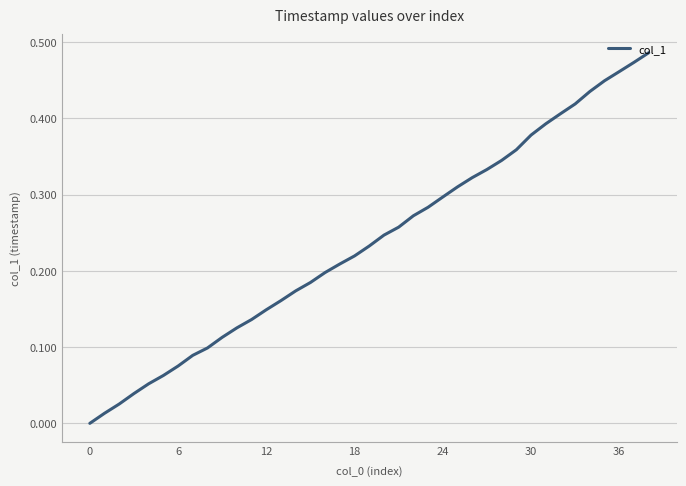

The chart shows a value of 0.4 at 24. True or false?

False